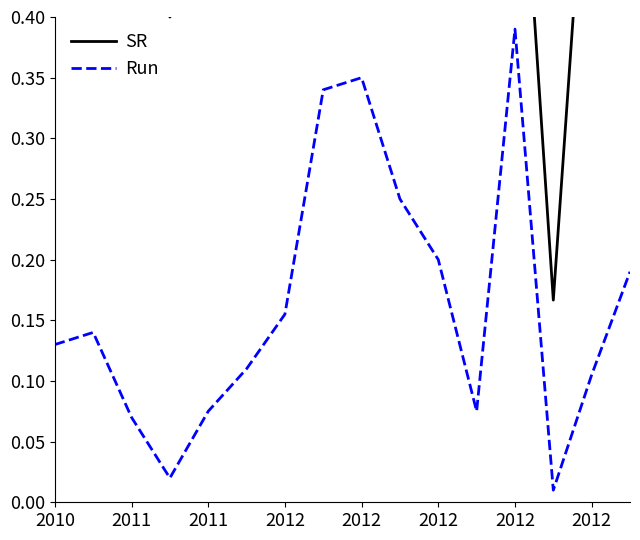

At which category does Run reach its first local valley?

2012